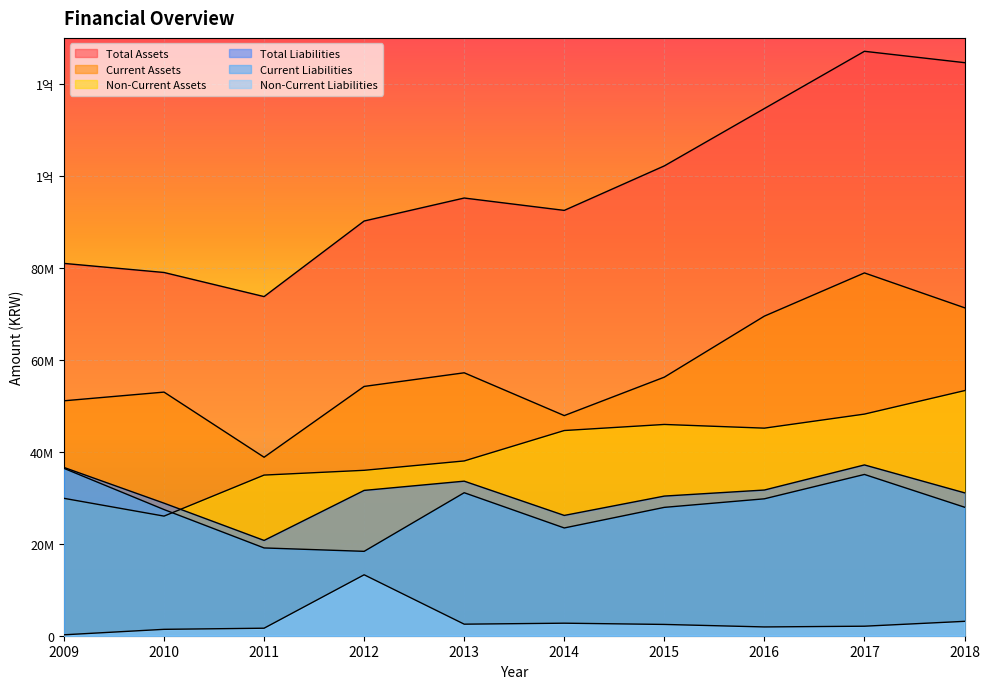

Which category has the highest value across all series?

2017